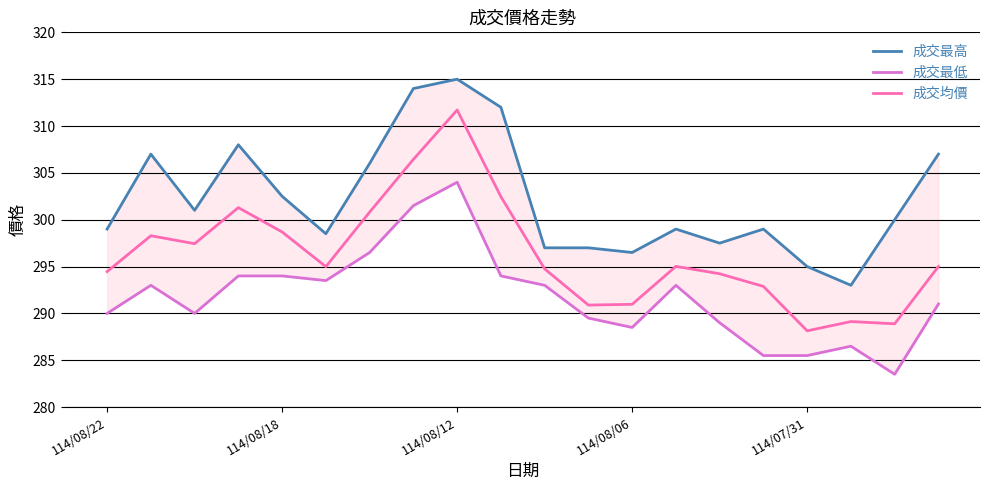

At which label does 成交均價 reach its peak?

114/08/12